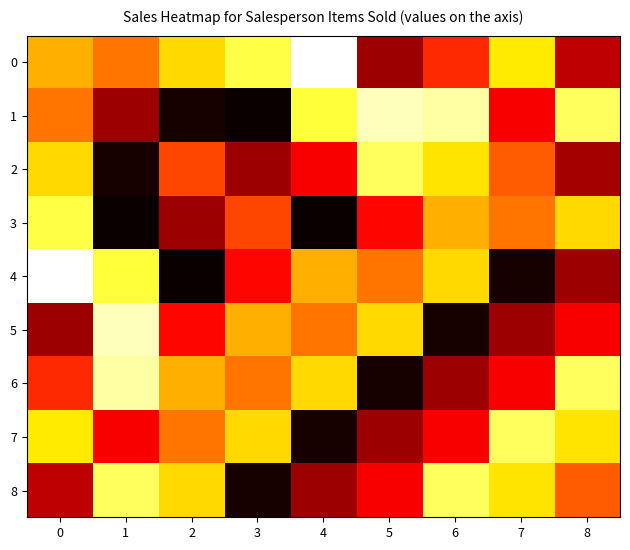

Between 2 and 6, which is larger?

2